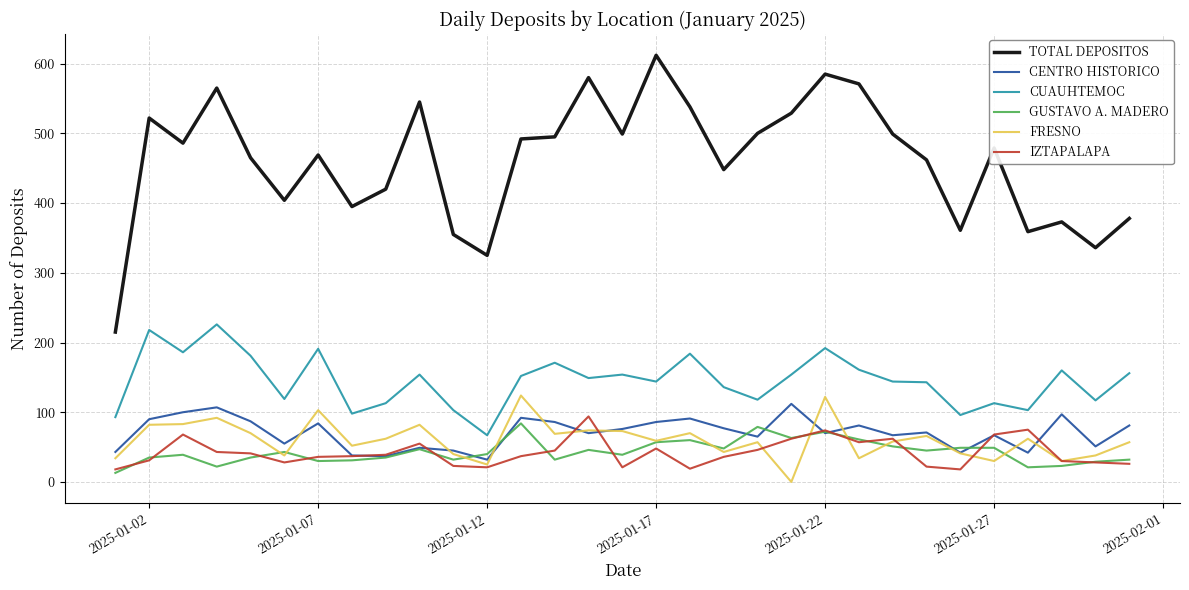

True or false: TOTAL DEPOSITOS has more than 0 points higher than both neighbors.

True